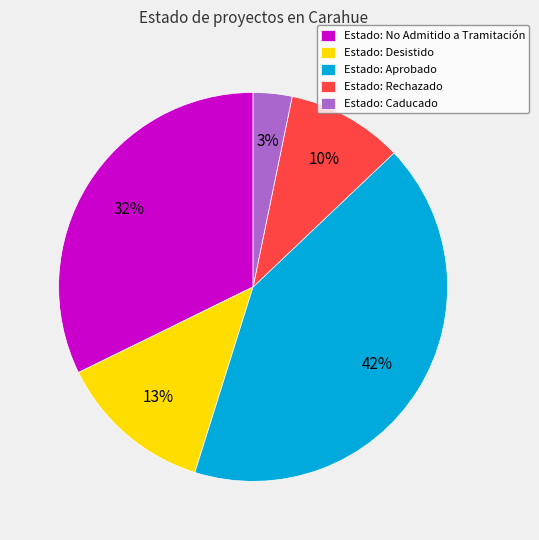

Count the number of slices in the pie.

5